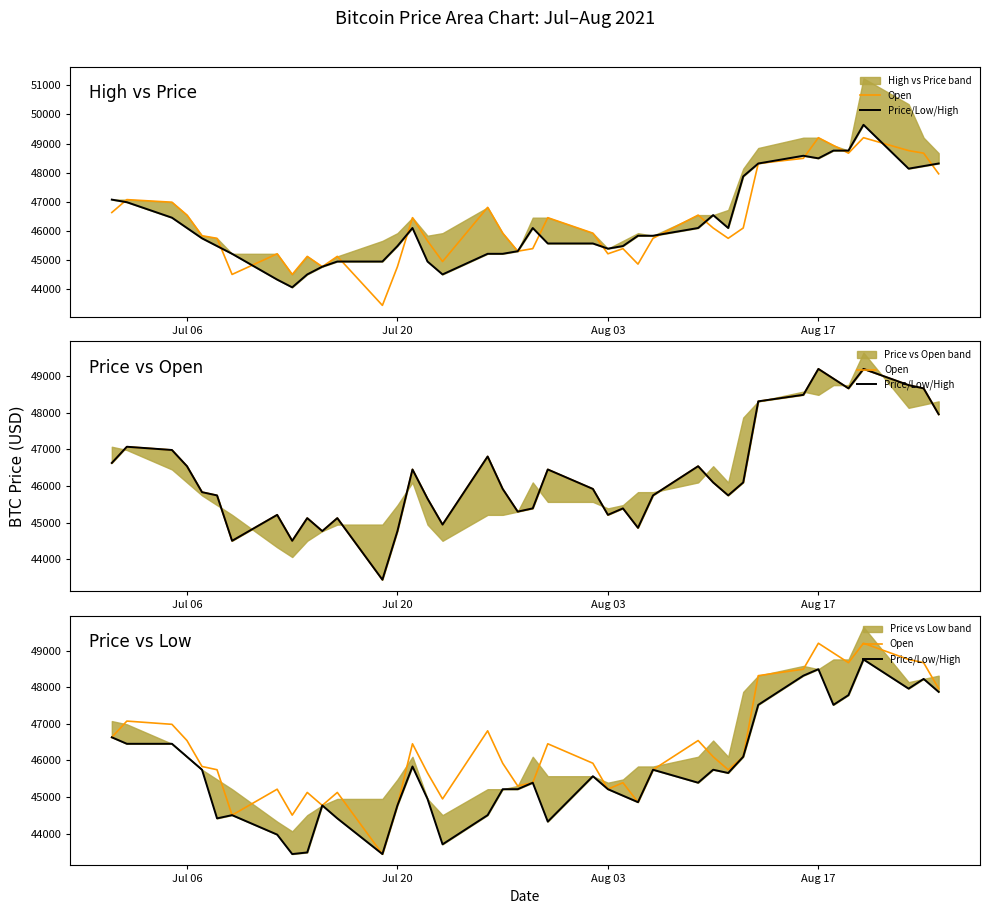

Is the value of Price/Low/High at 10 greater than the value of Open at 36?

No